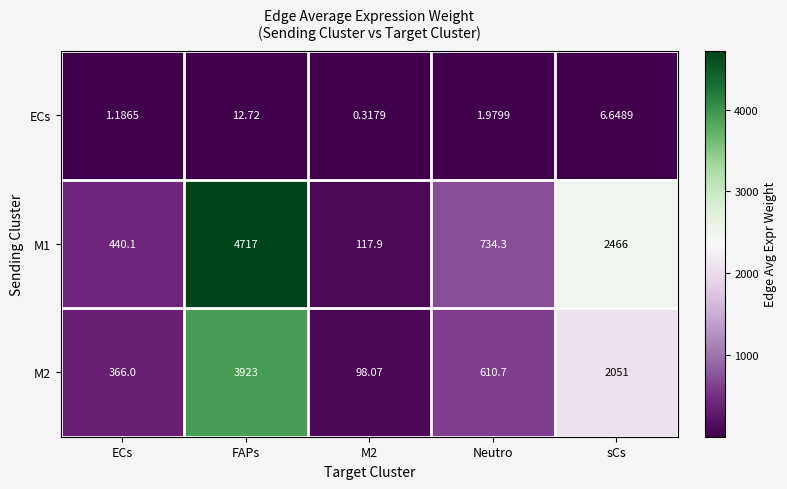

Which category has the highest value across all series?

FAPs